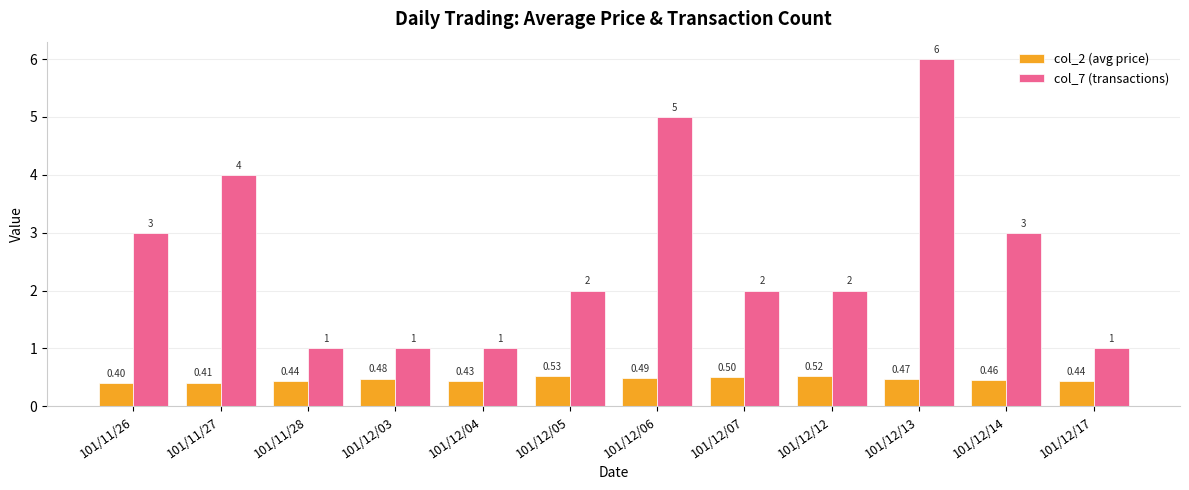

Count the col_2 (avg price) values in the range 0 to 1.

12